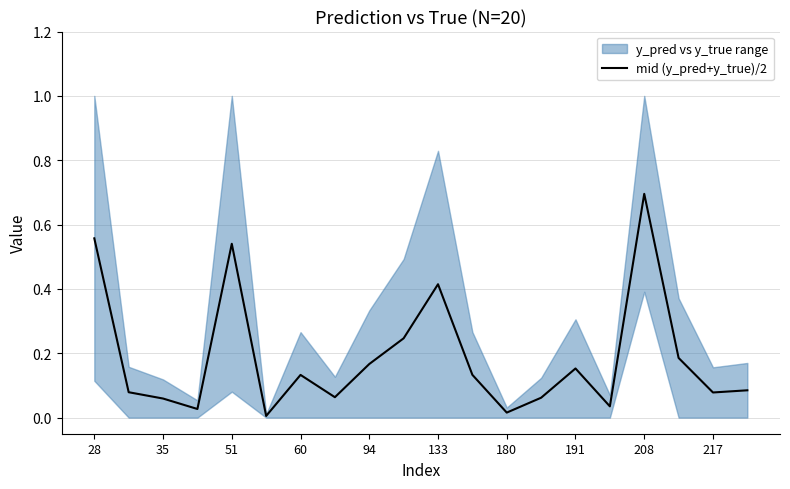

What is the sum of all values?

3.7